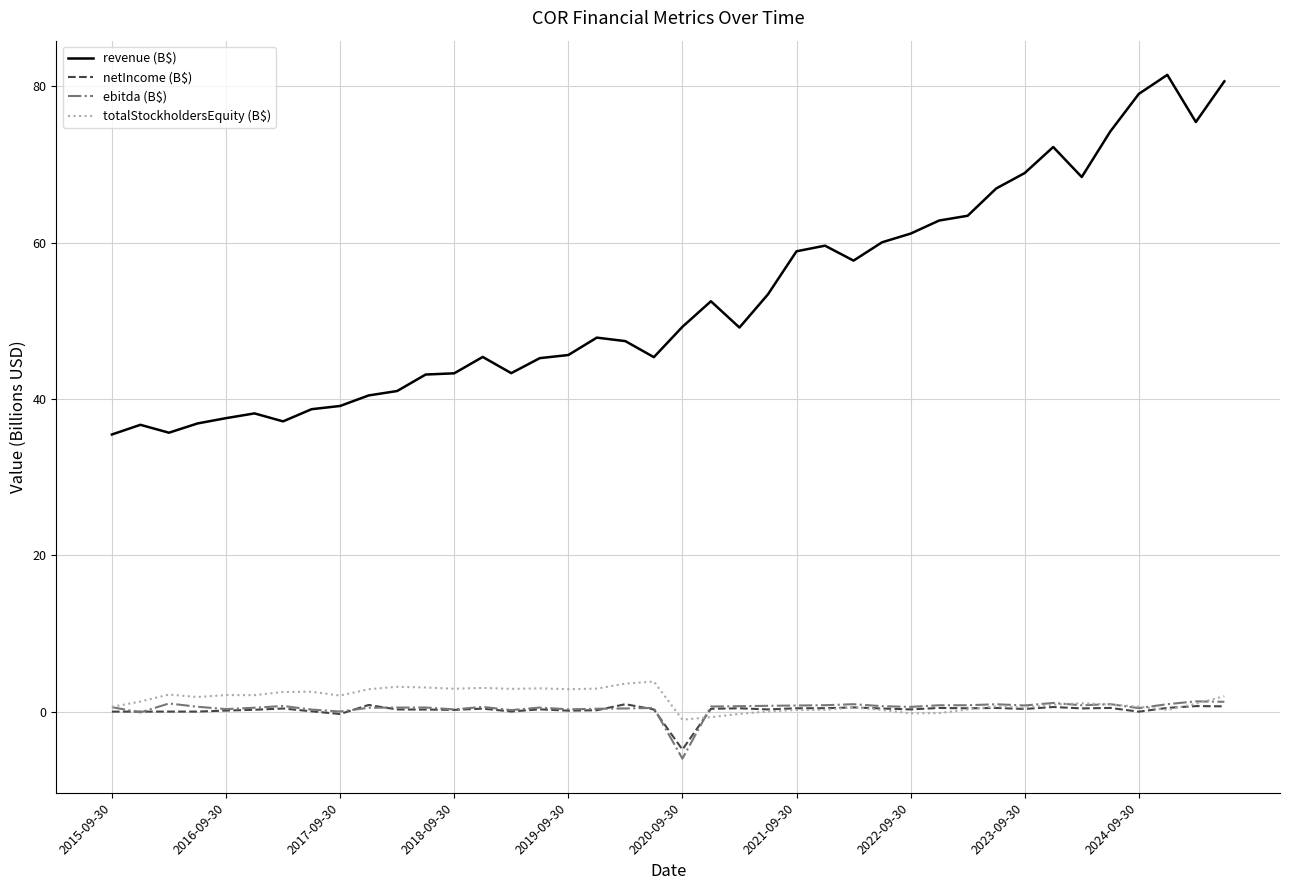

What is the greatest value displayed?

81.5